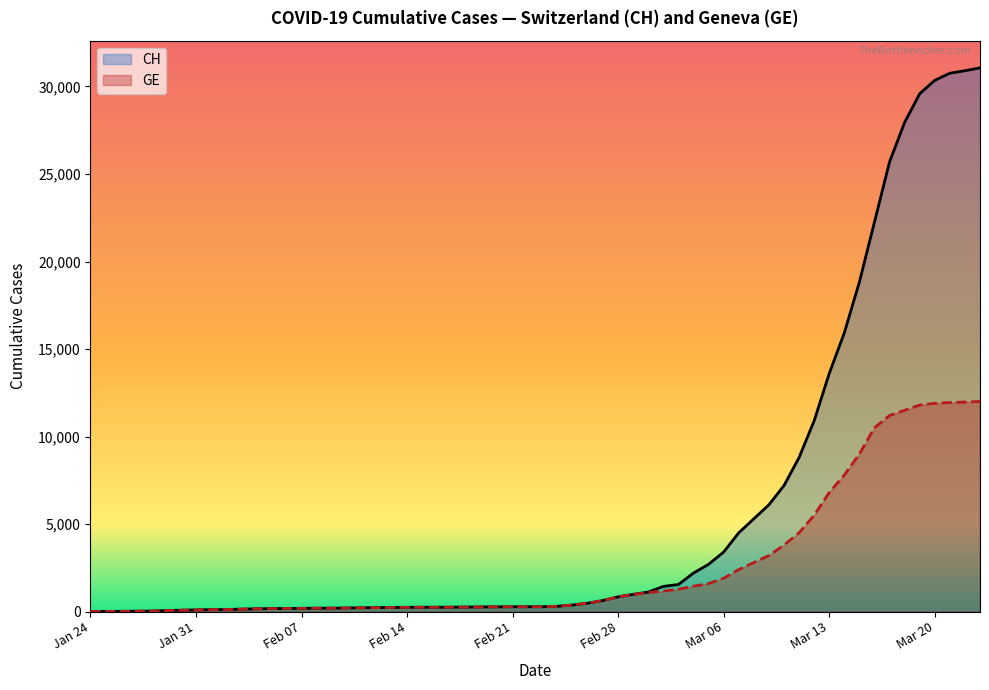

True or false: CH has a value of 361 at 2020-02-14.

False